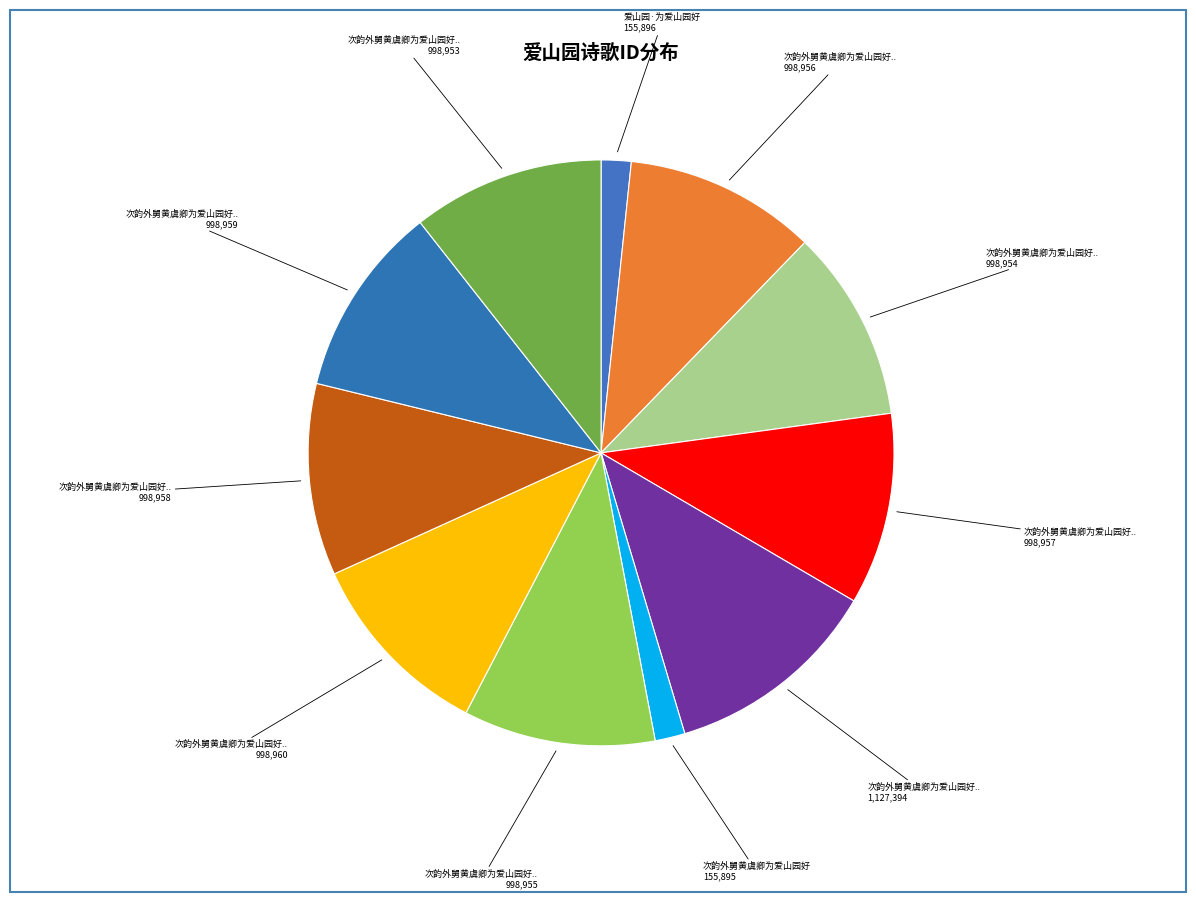

To the nearest percent, what is the difference between the largest and smallest slice percentages?

10%